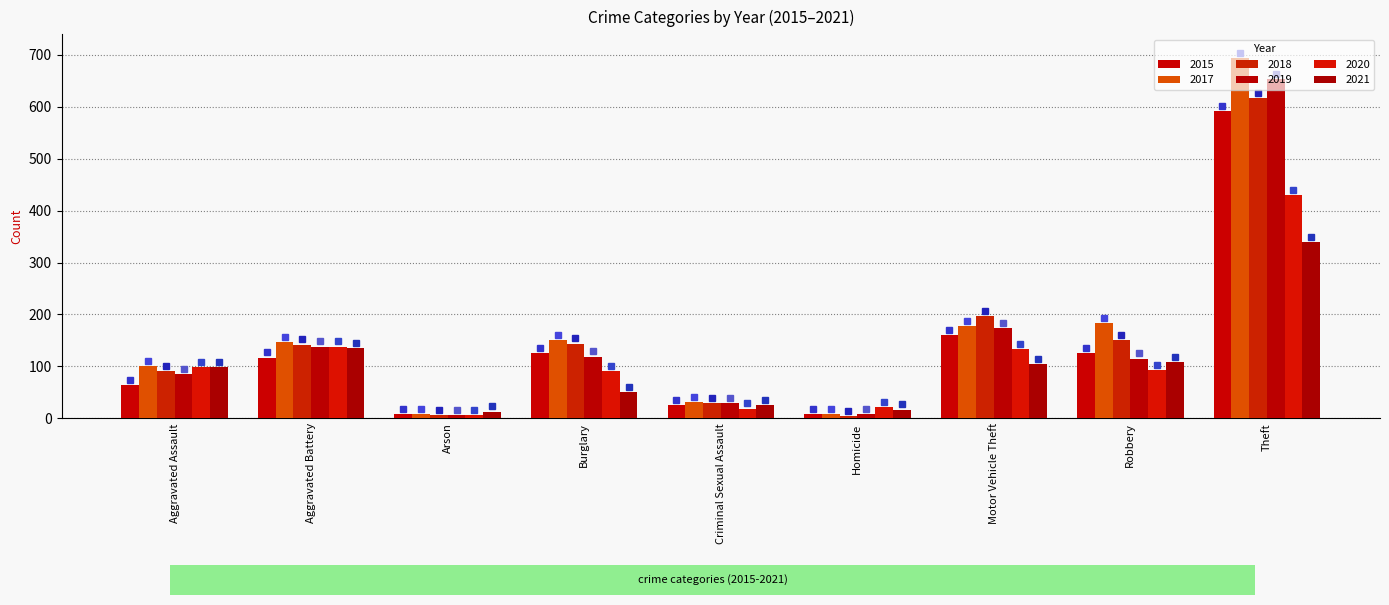

True or false: 2015 has a value of 42 at Burglary.

False